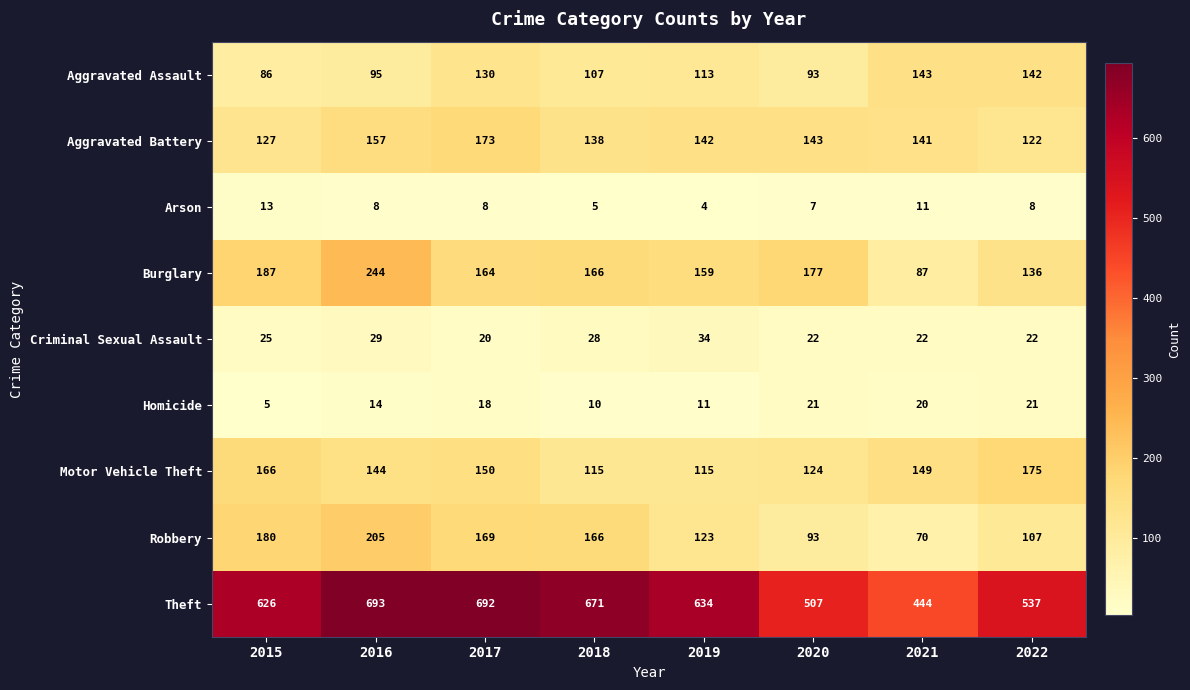

What is the sum of the Burglary values at 2022 and 2020?

313